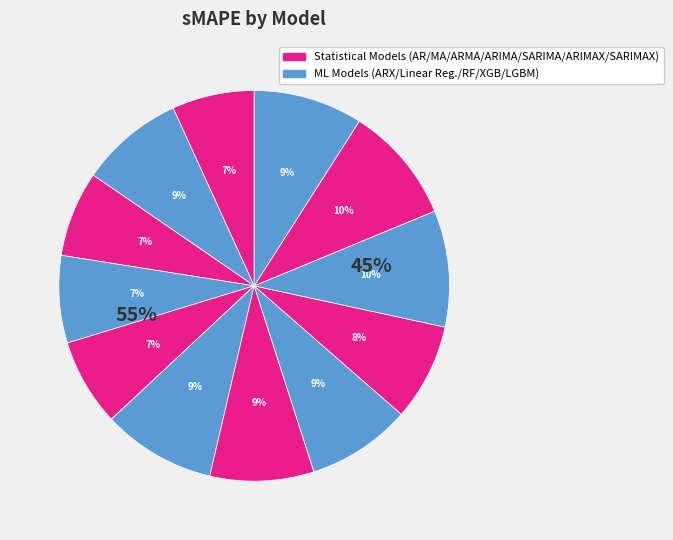

How many slices are in this pie chart?

12